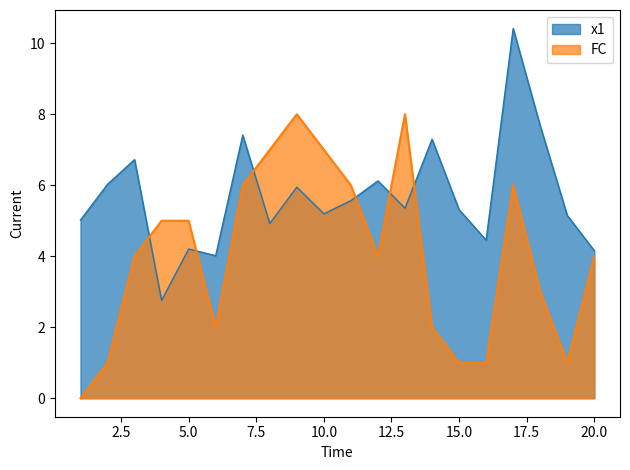

Where is the first local maximum for FC?

9